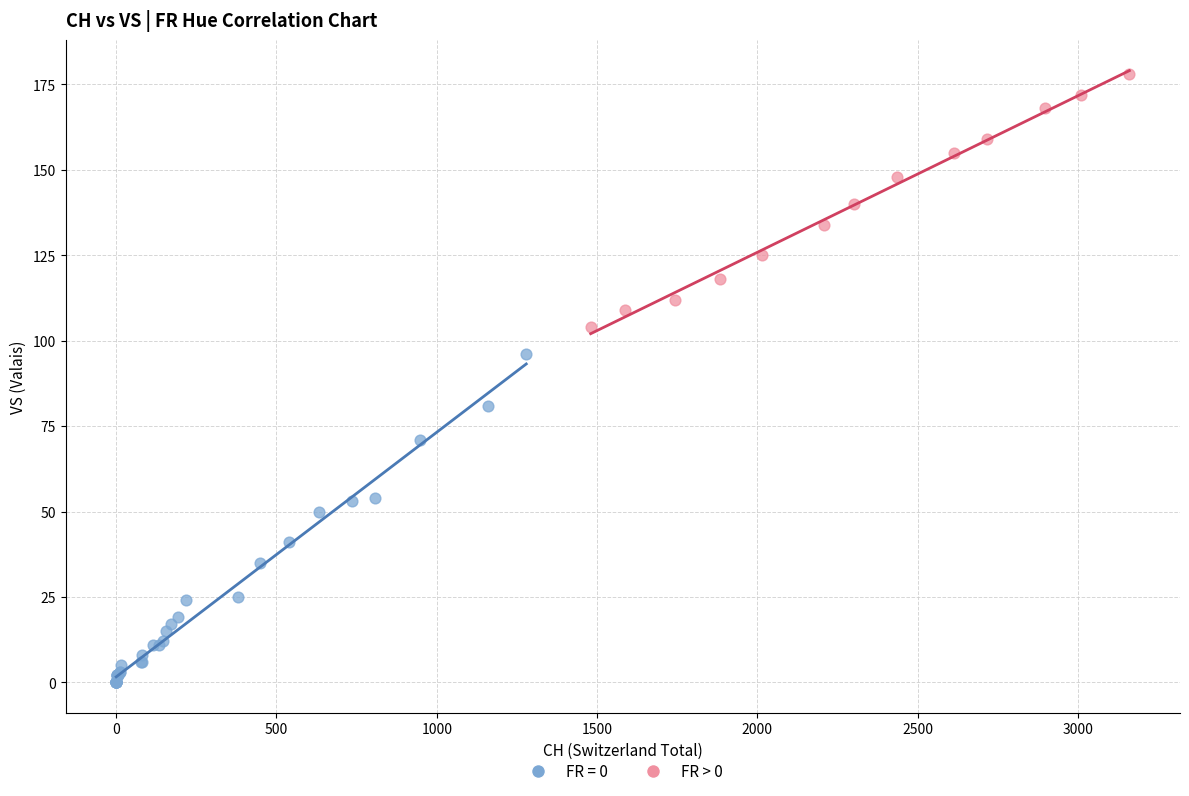

Which series contains the lowest Y value?

FR = 0